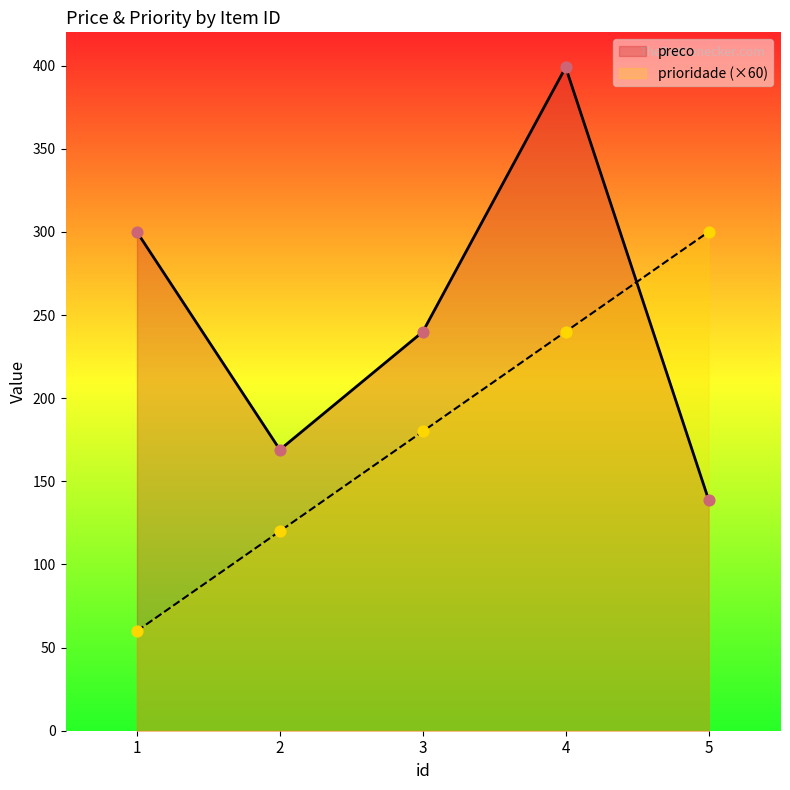

Which series reaches the maximum Y coordinate?

preco